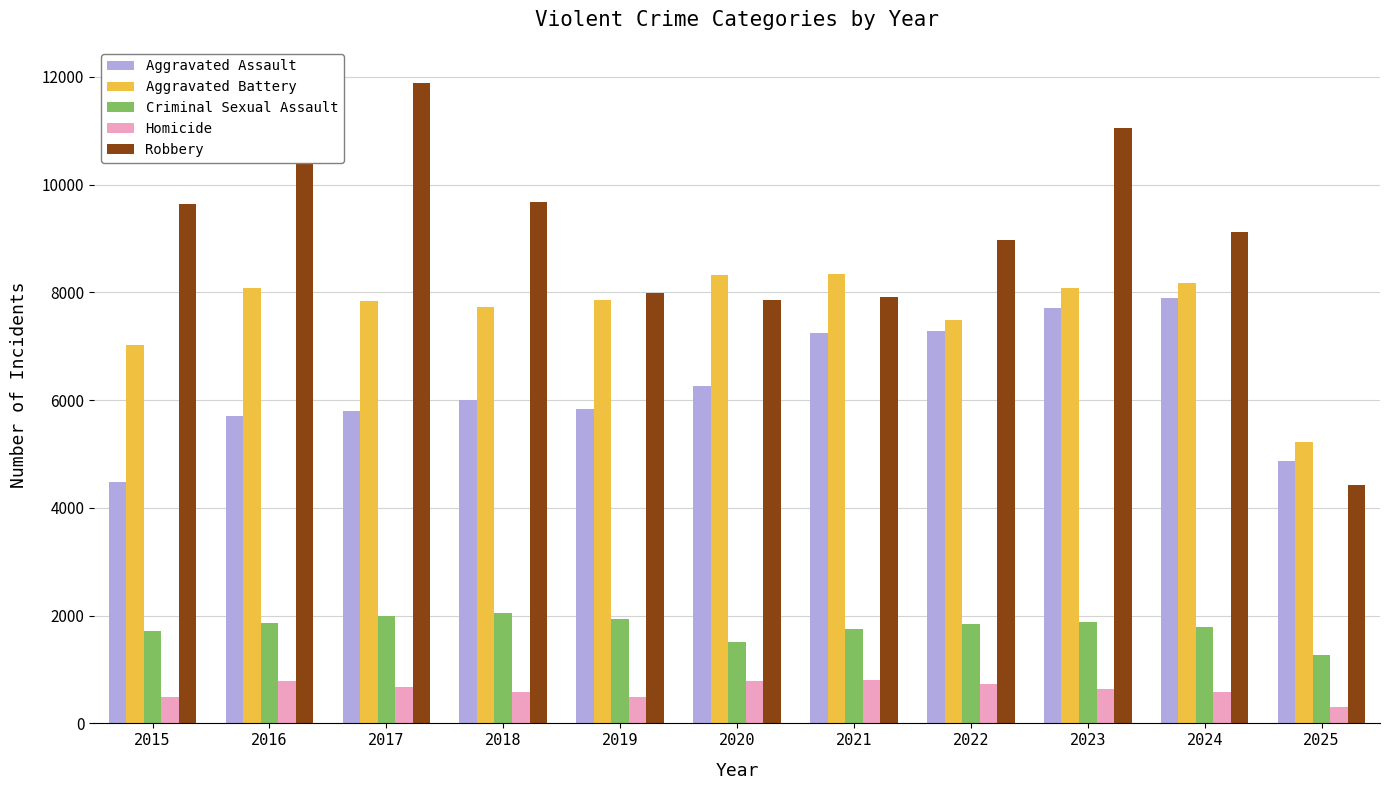

What is the minimum value shown in the chart?

306